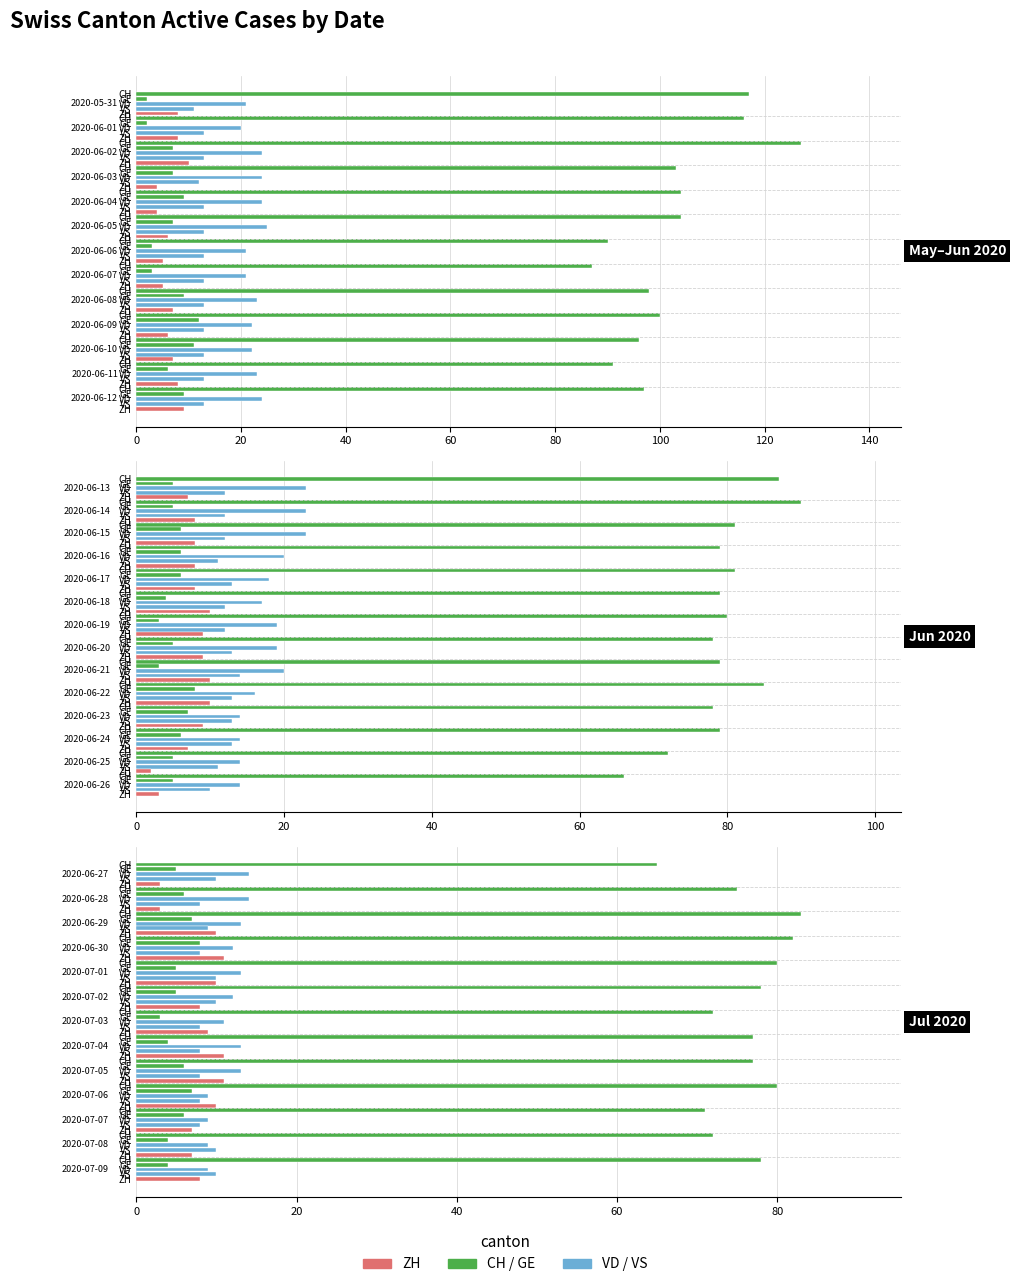

True or false: GE has a value of 8 at 2020-06-30.

True